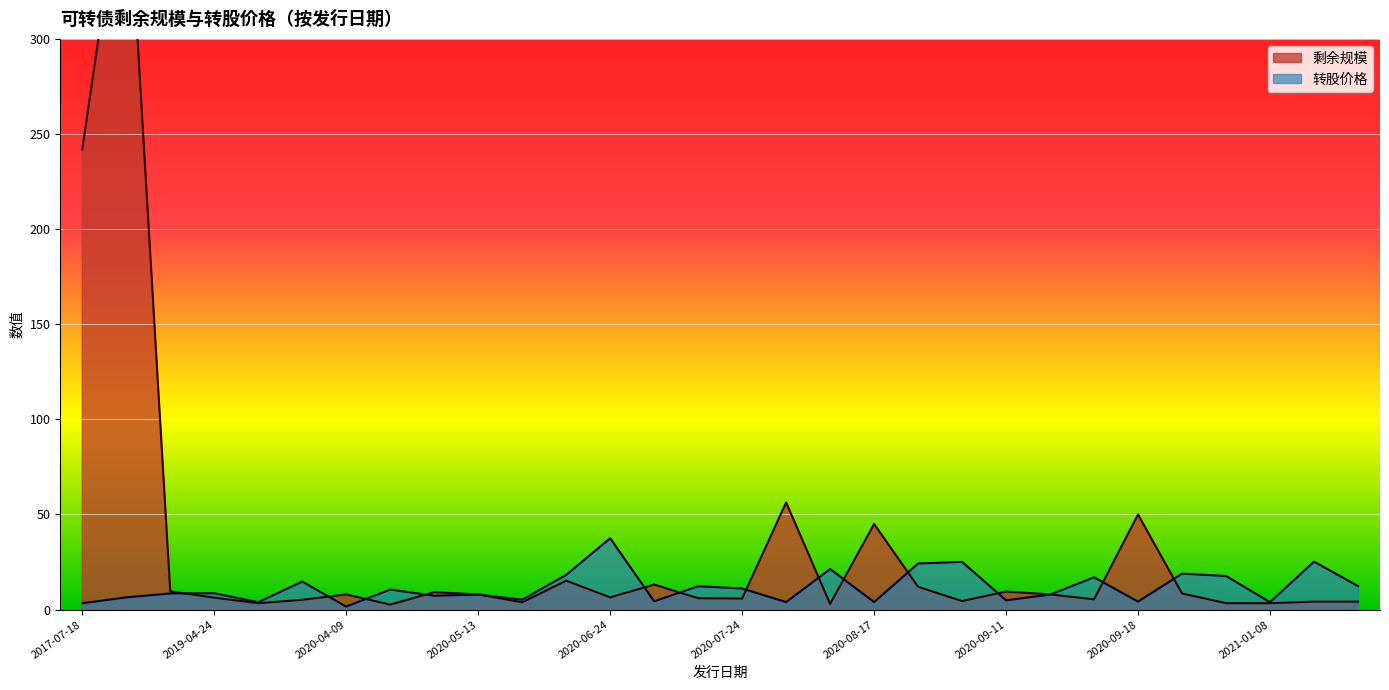

Which category has the highest value in the 转股价格 series?

2020-06-24